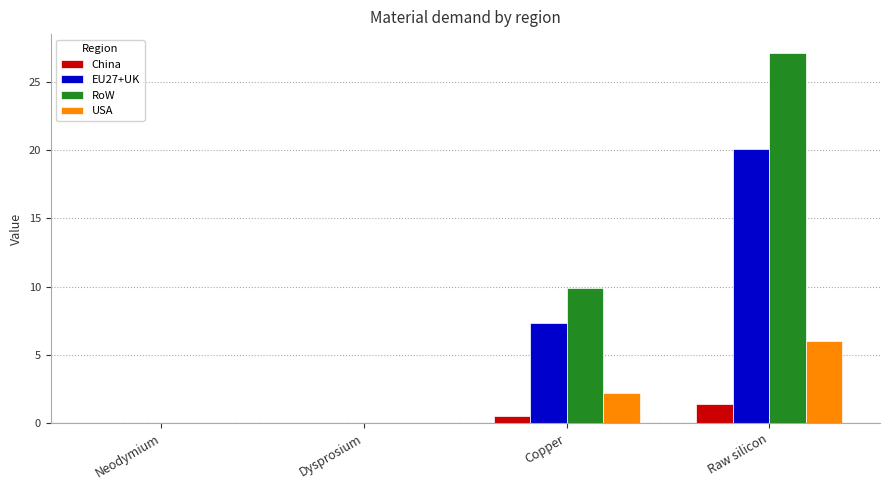

Which series has the largest range (max minus min)?

RoW